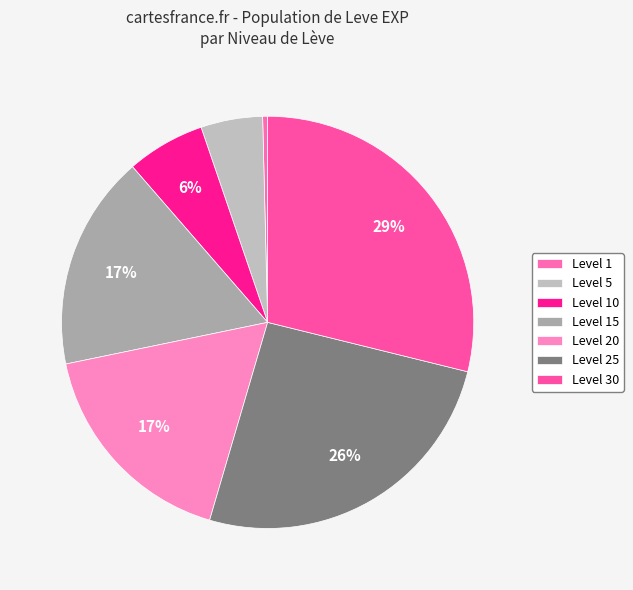

What is the smallest slice in the pie chart?

Level 1